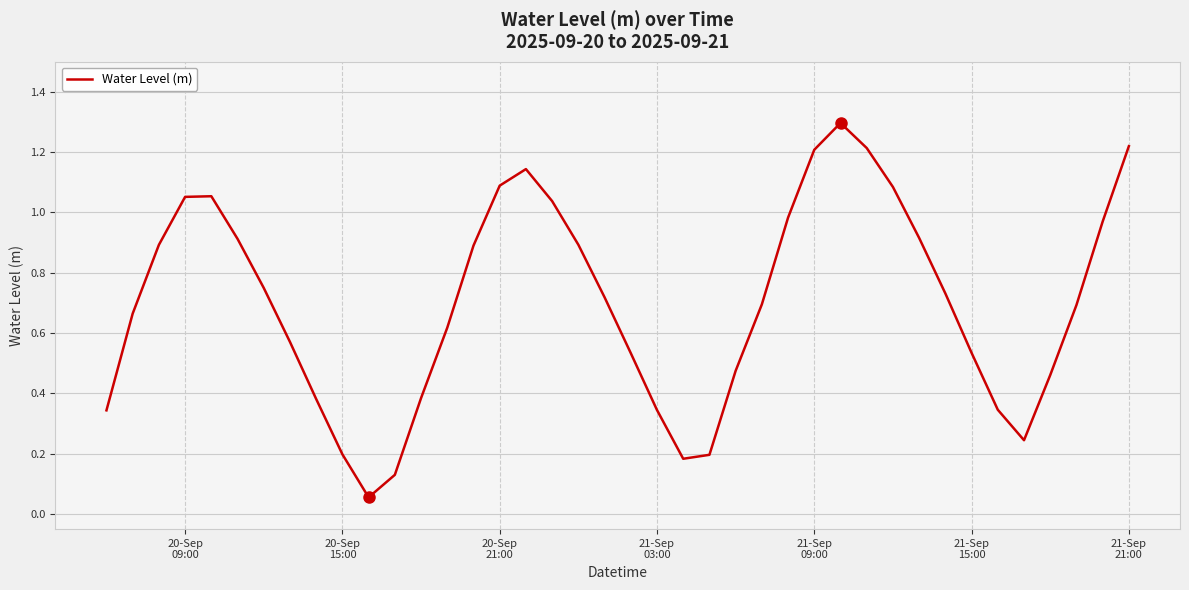

What is the greatest value displayed?

1.3